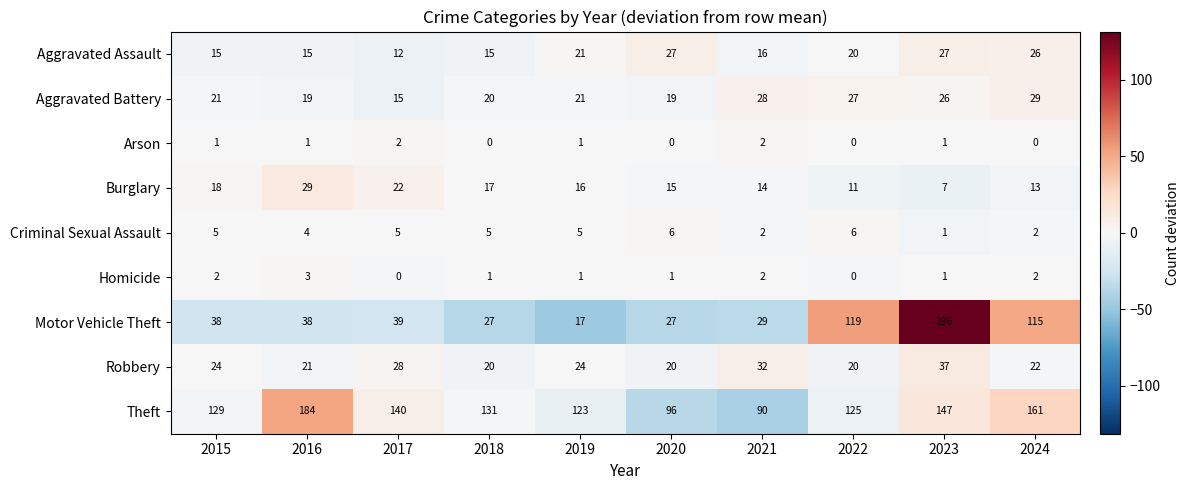

How many categories are shown in the chart?

10